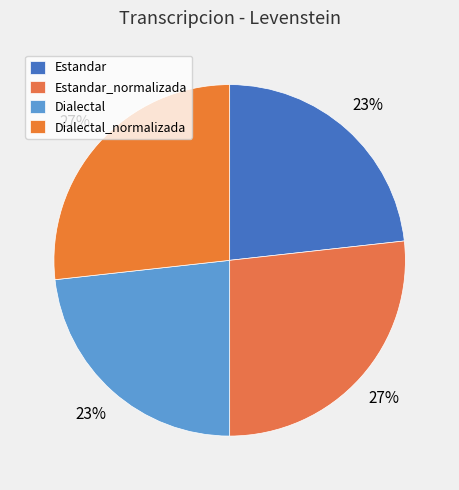

Count the number of slices in the pie.

4